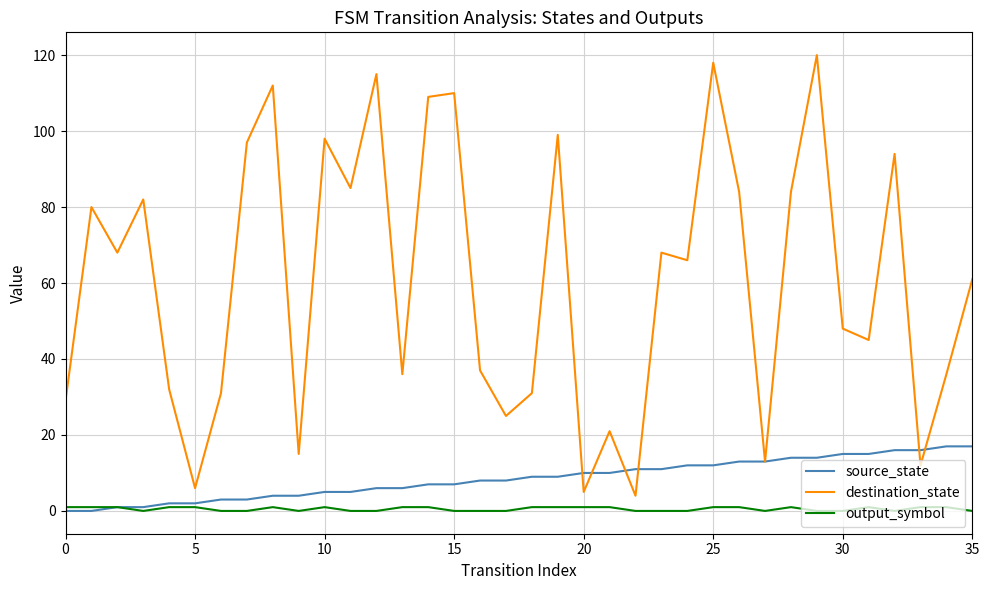

How many lines are shown in the chart?

3